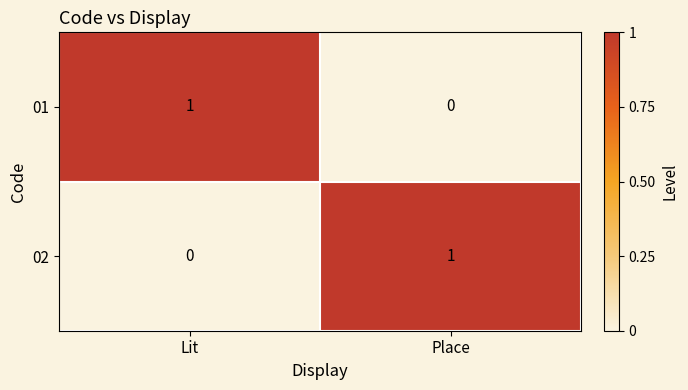

Is the value of 02 at Place greater than the value of 01 at Place?

Yes